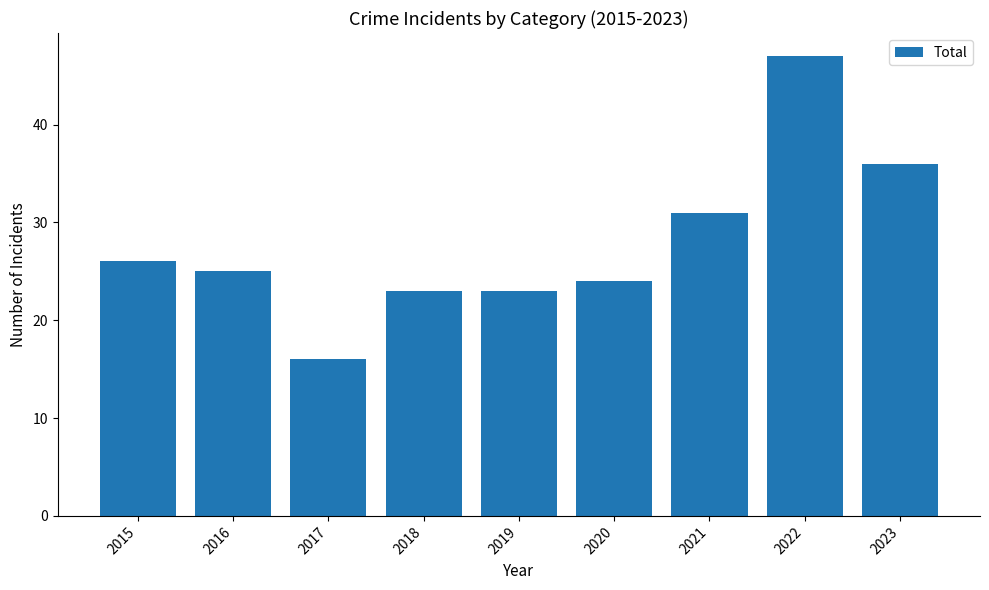

How many distinct data groups are displayed?

1